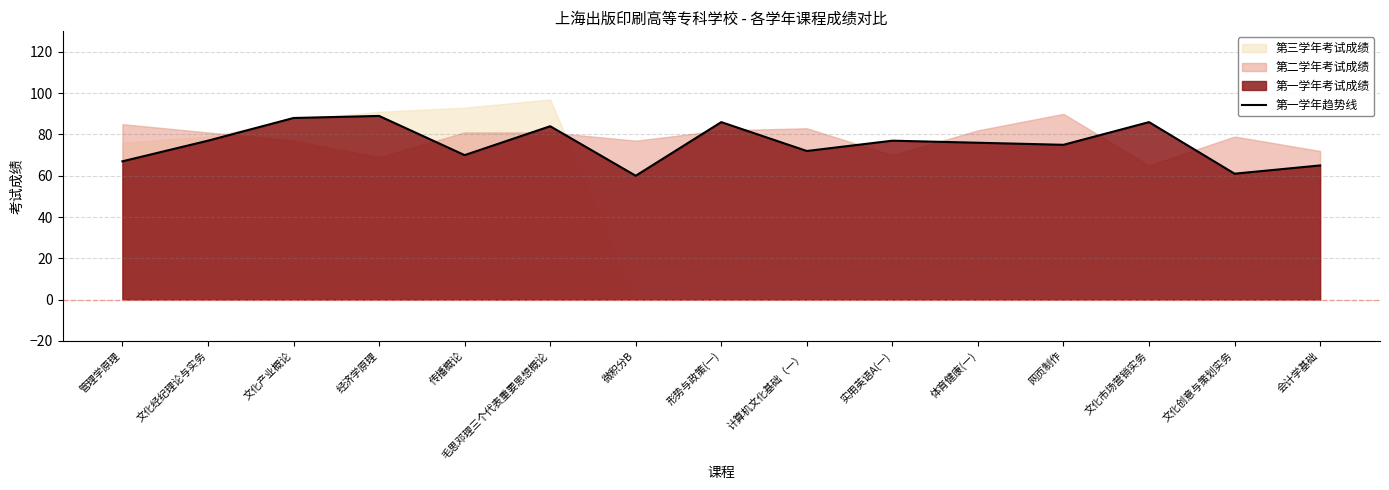

Which has a higher value, 实用英语A(一) or 文化创意与策划实务?

实用英语A(一)